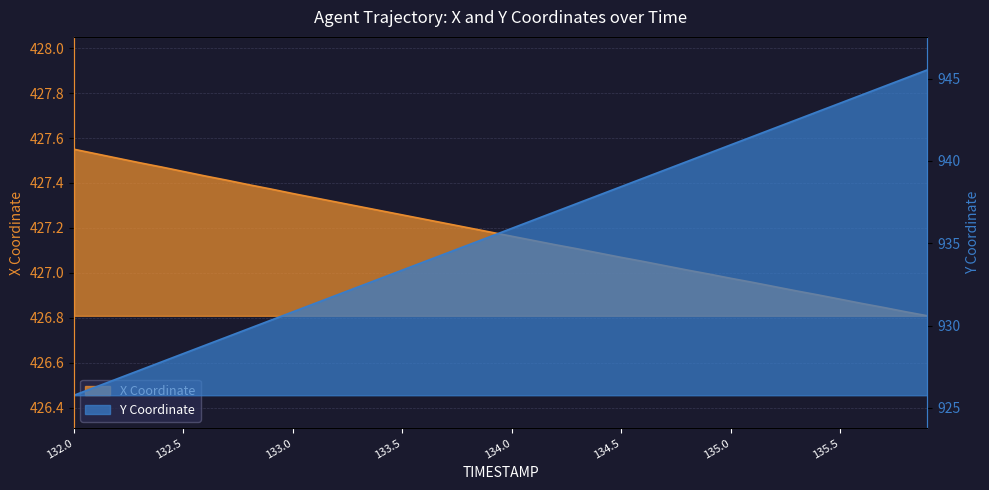

Is it true that Y equals 933.4 at 133.5?

True